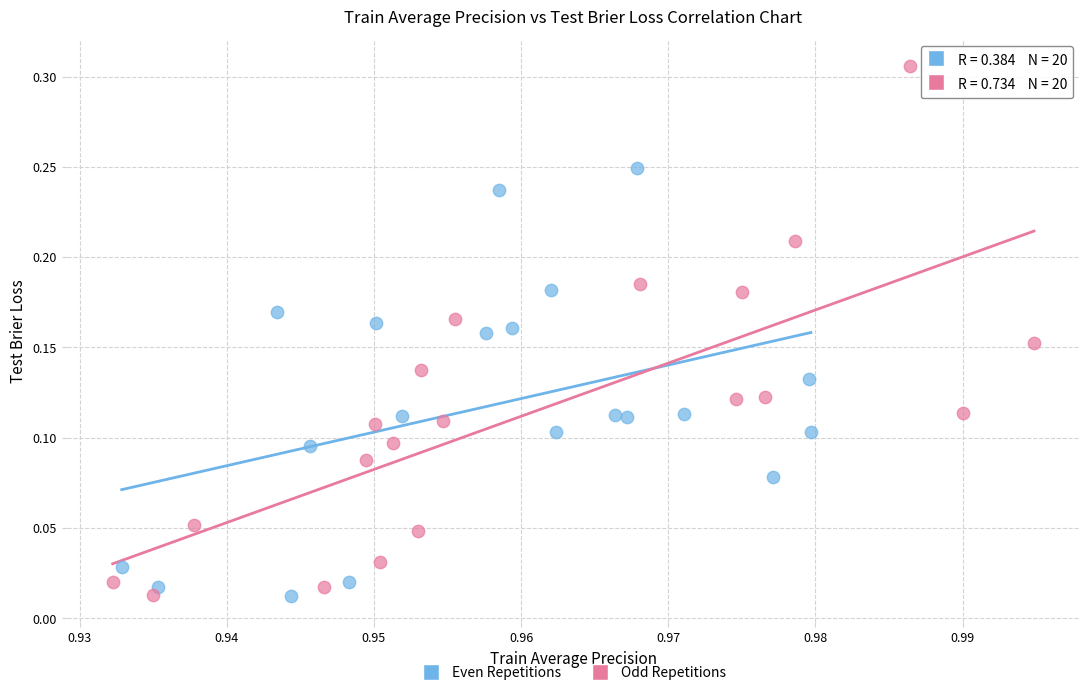

Which series has the largest Y range (max minus min)?

Odd Repetitions